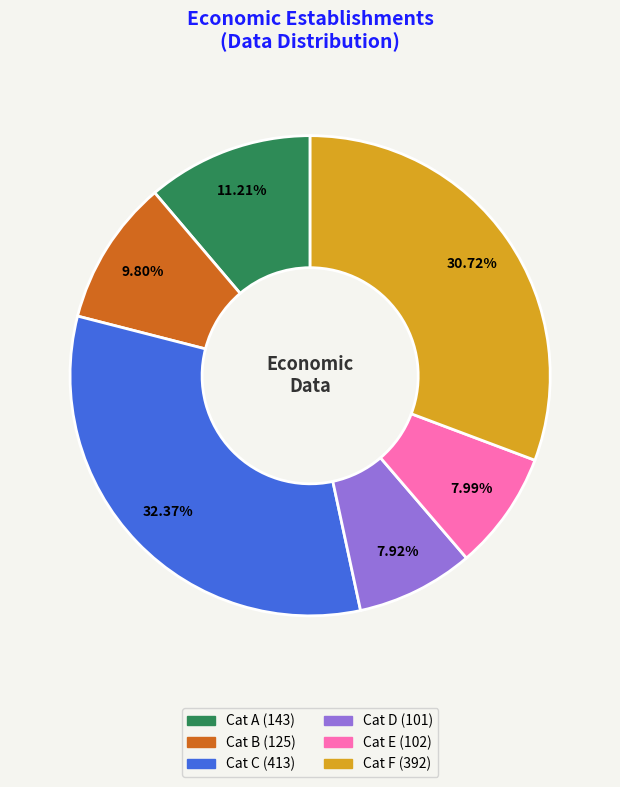

Is there any slice that represents more than half of the pie?

No